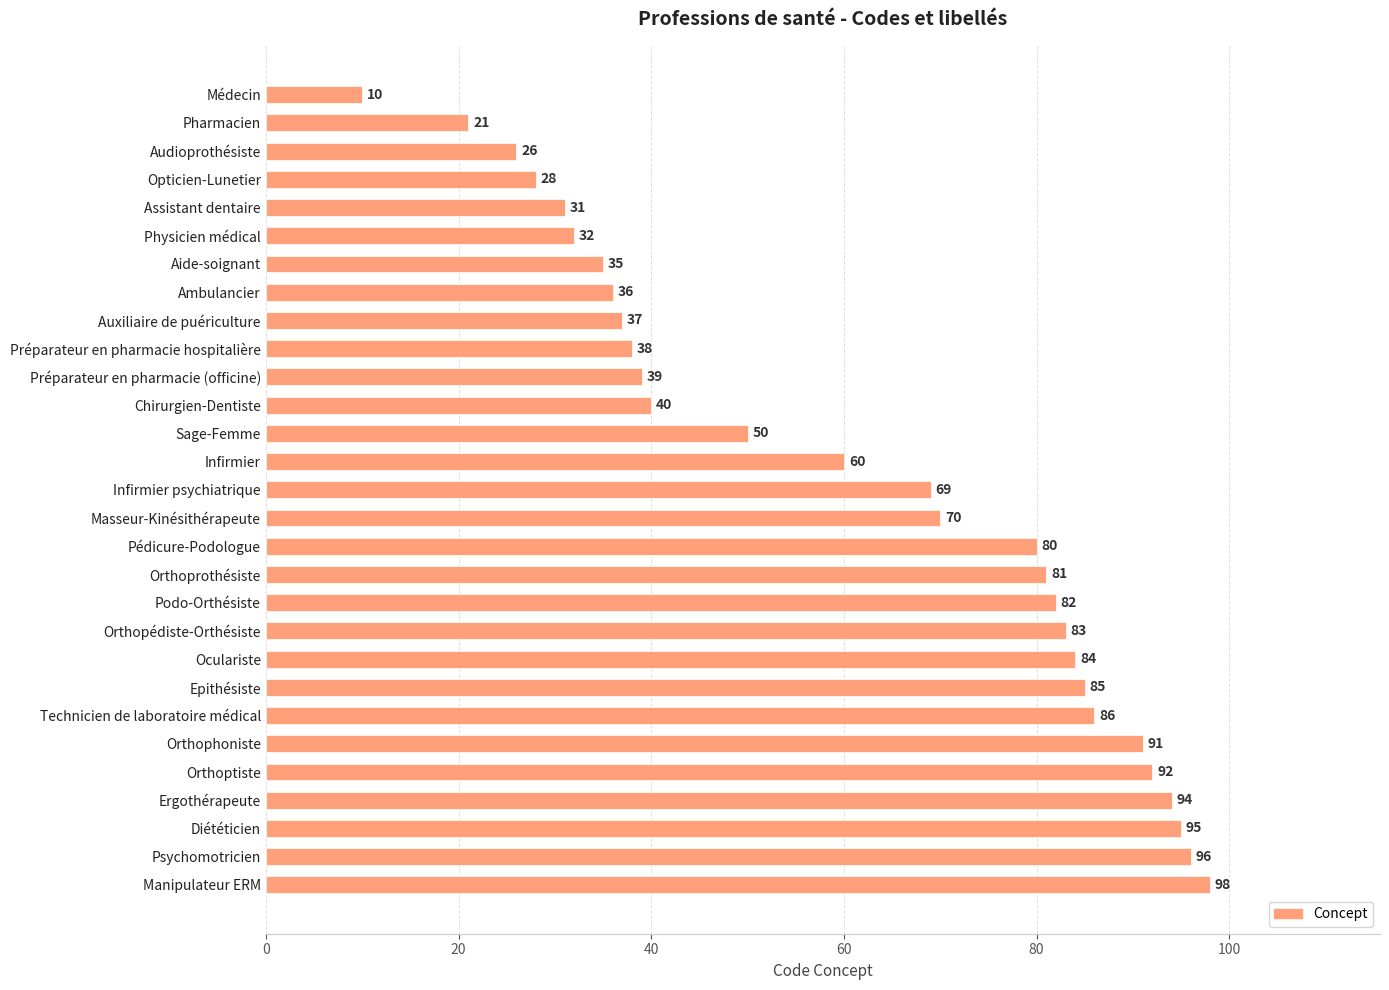

At which category does the chart reach its peak across all series?

Manipulateur ERM